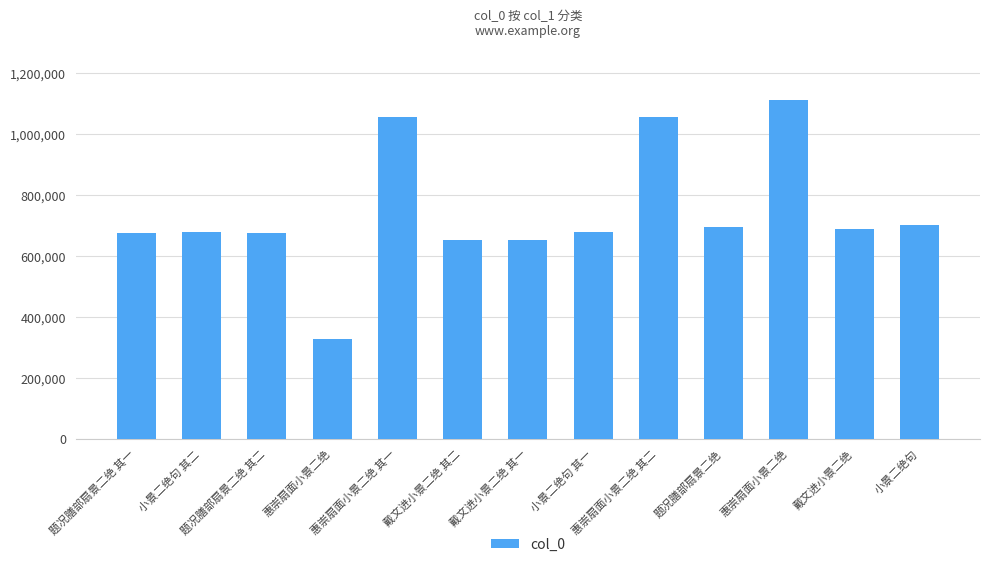

What is the label of the 3rd bar from the left?

题况膳部扇景二绝 其二